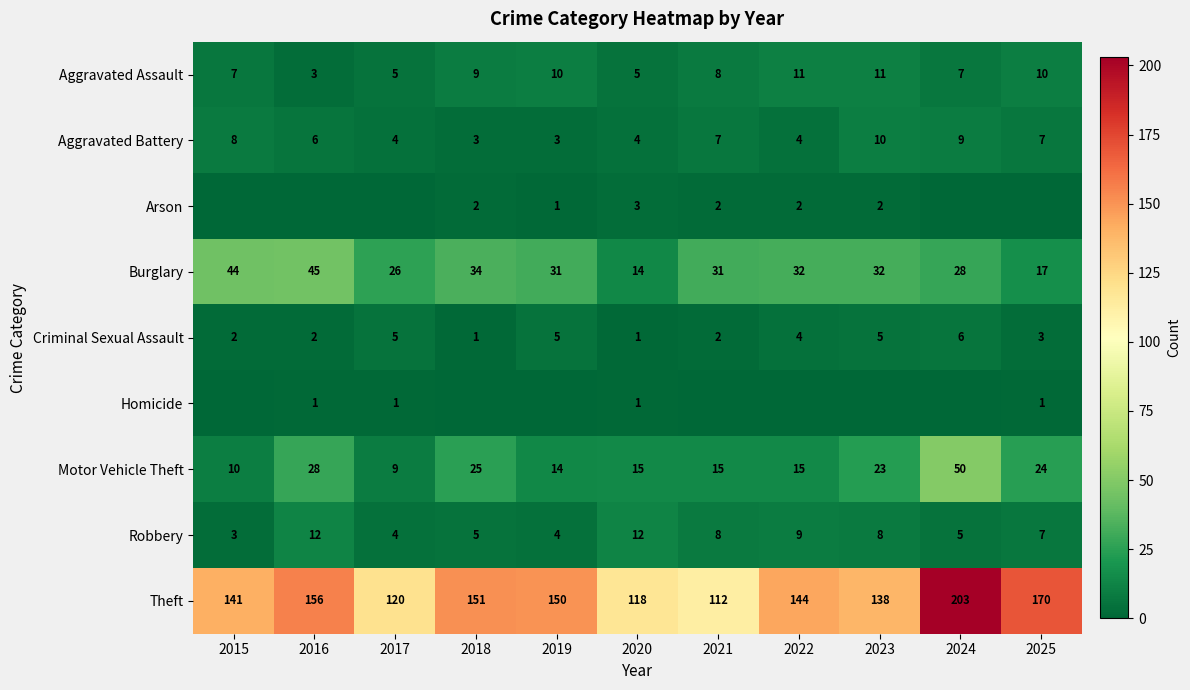

What is the greatest value displayed?

203